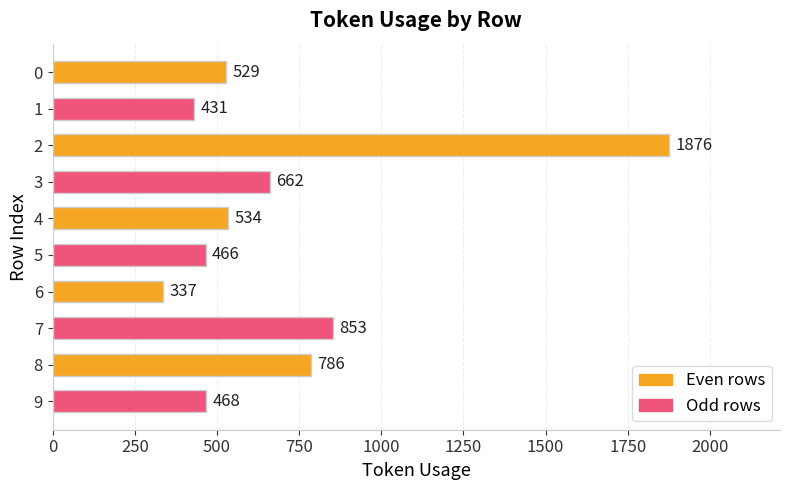

What is the ratio of the value at 8 to the value at 1?

1.8